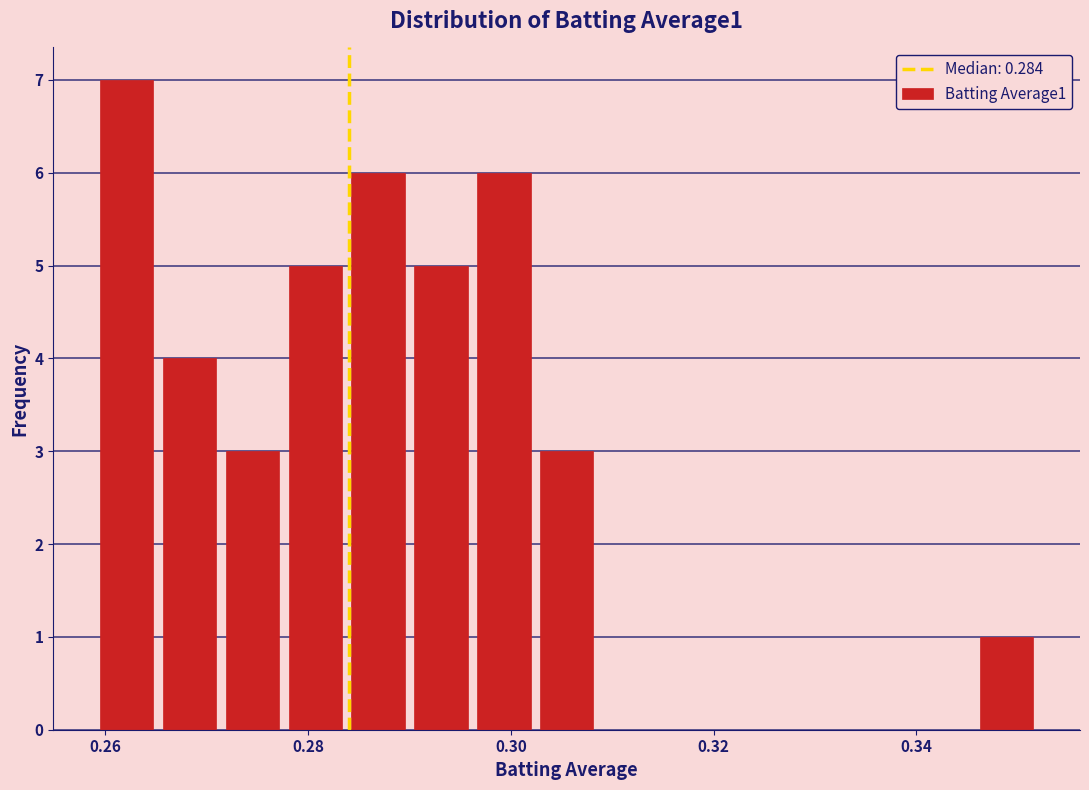

Read against the x-axis, roughly where is the centre of the tallest bar?

0.262